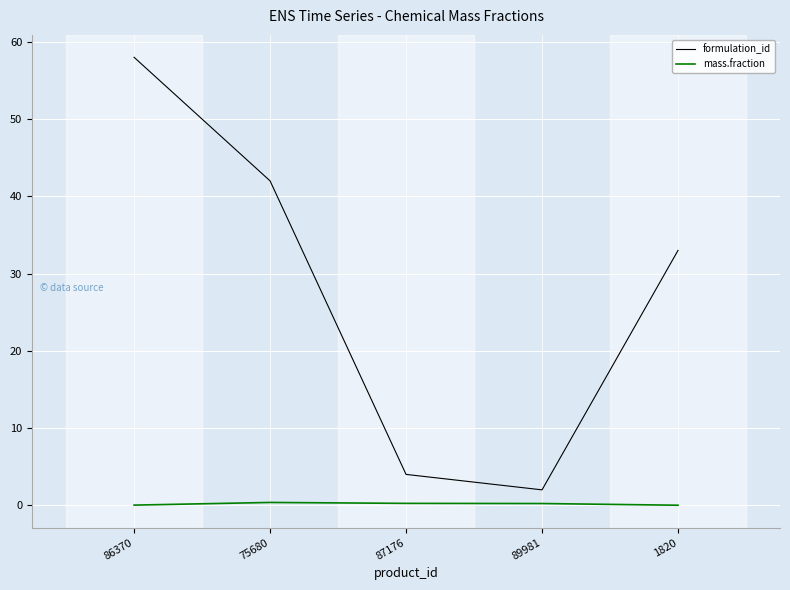

List the series in order of their overall mean, lowest first.

mass.fraction, formulation_id